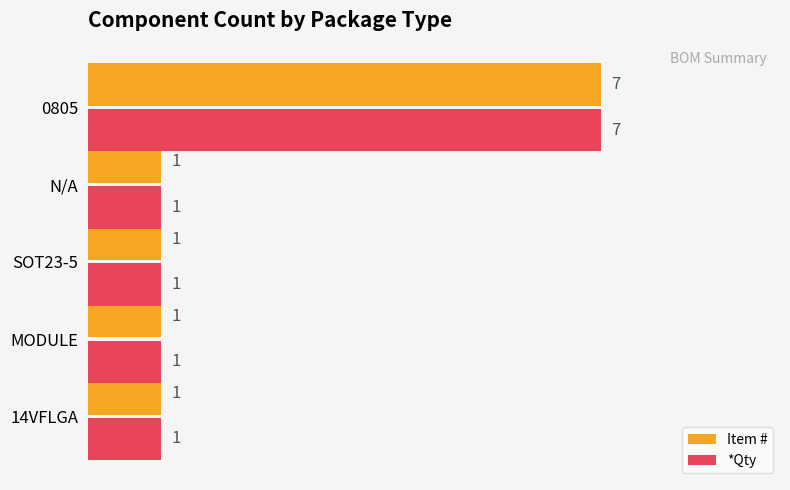

The *Qty series shows 2 at MODULE. True or false?

False